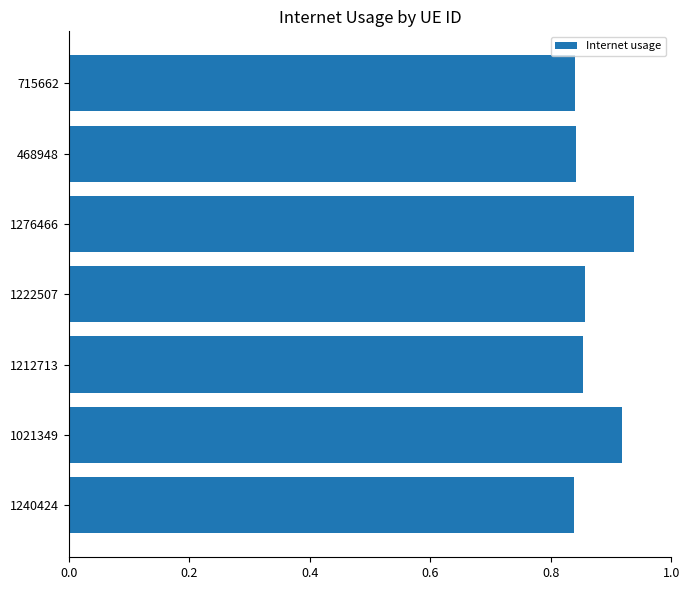

Count the values in the range 0 to 1.

7